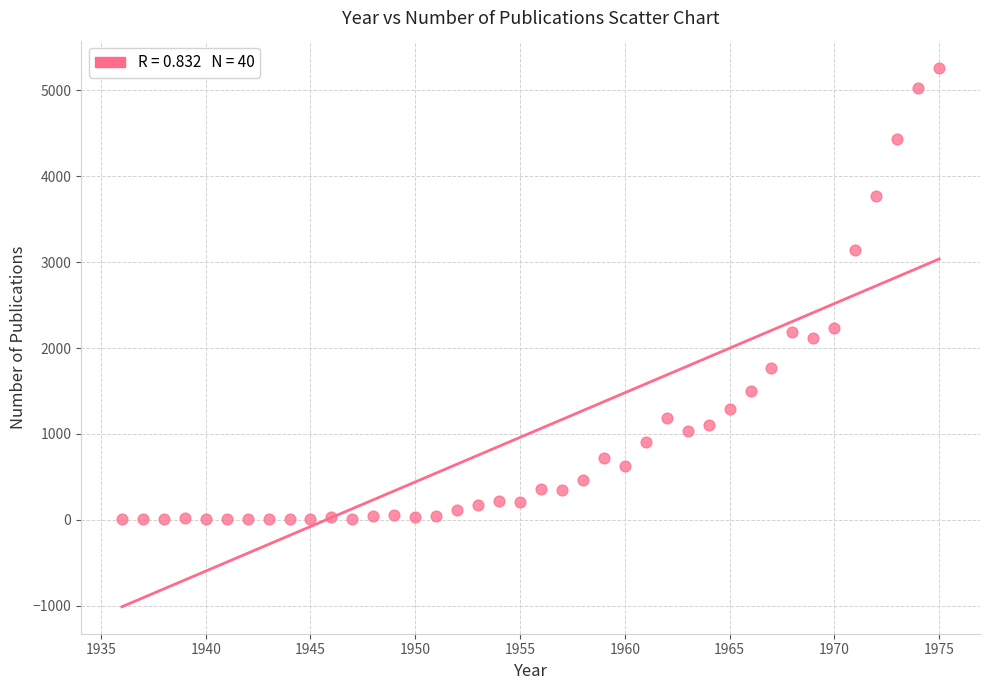

What is the range of X values (max minus min)?

39